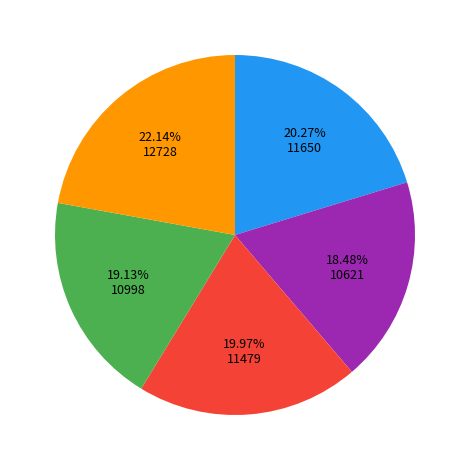

Is there a majority slice in this chart?

No